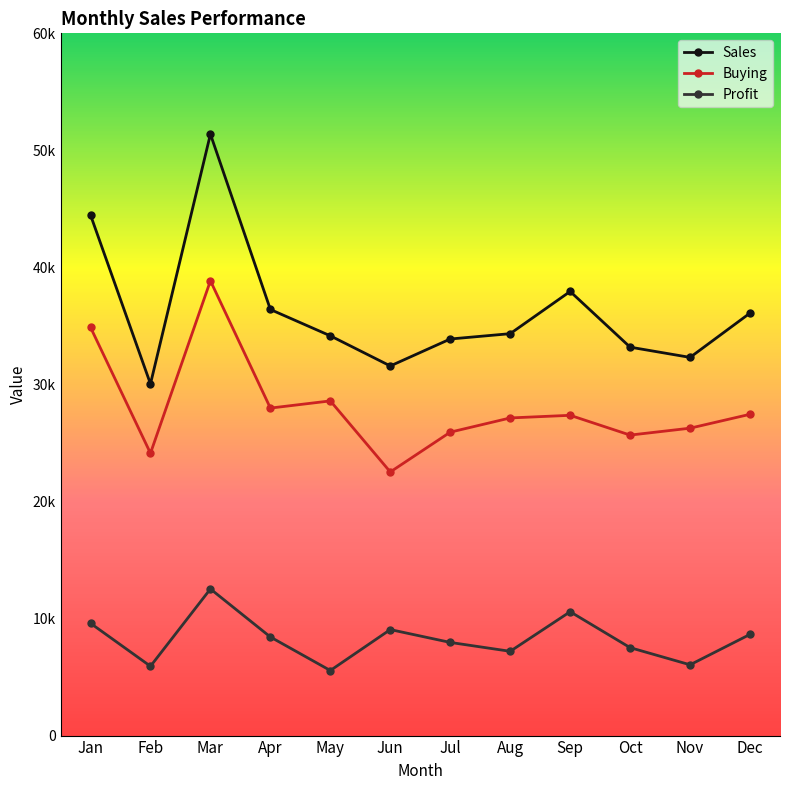

Which series has the largest range (max minus min)?

Sales